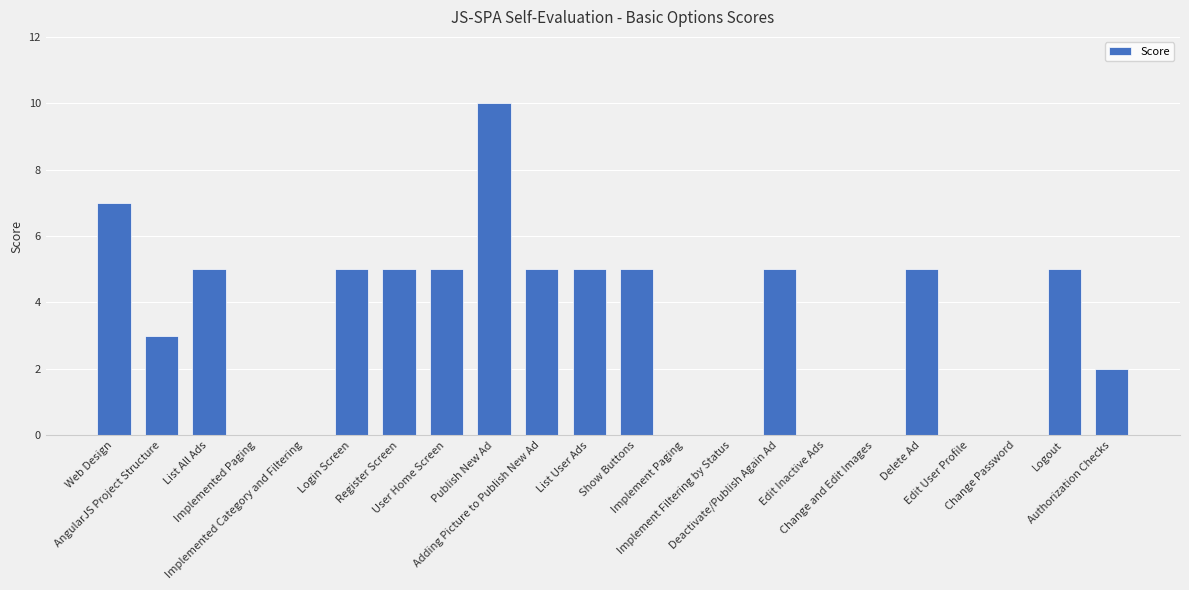

Is it true that the value at Change and Edit Images is 0?

True